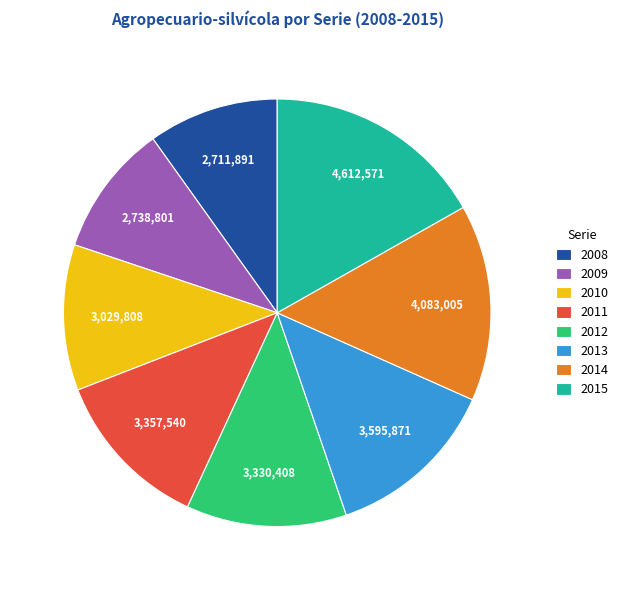

Is it true that 2015 is 17% of the pie?

True